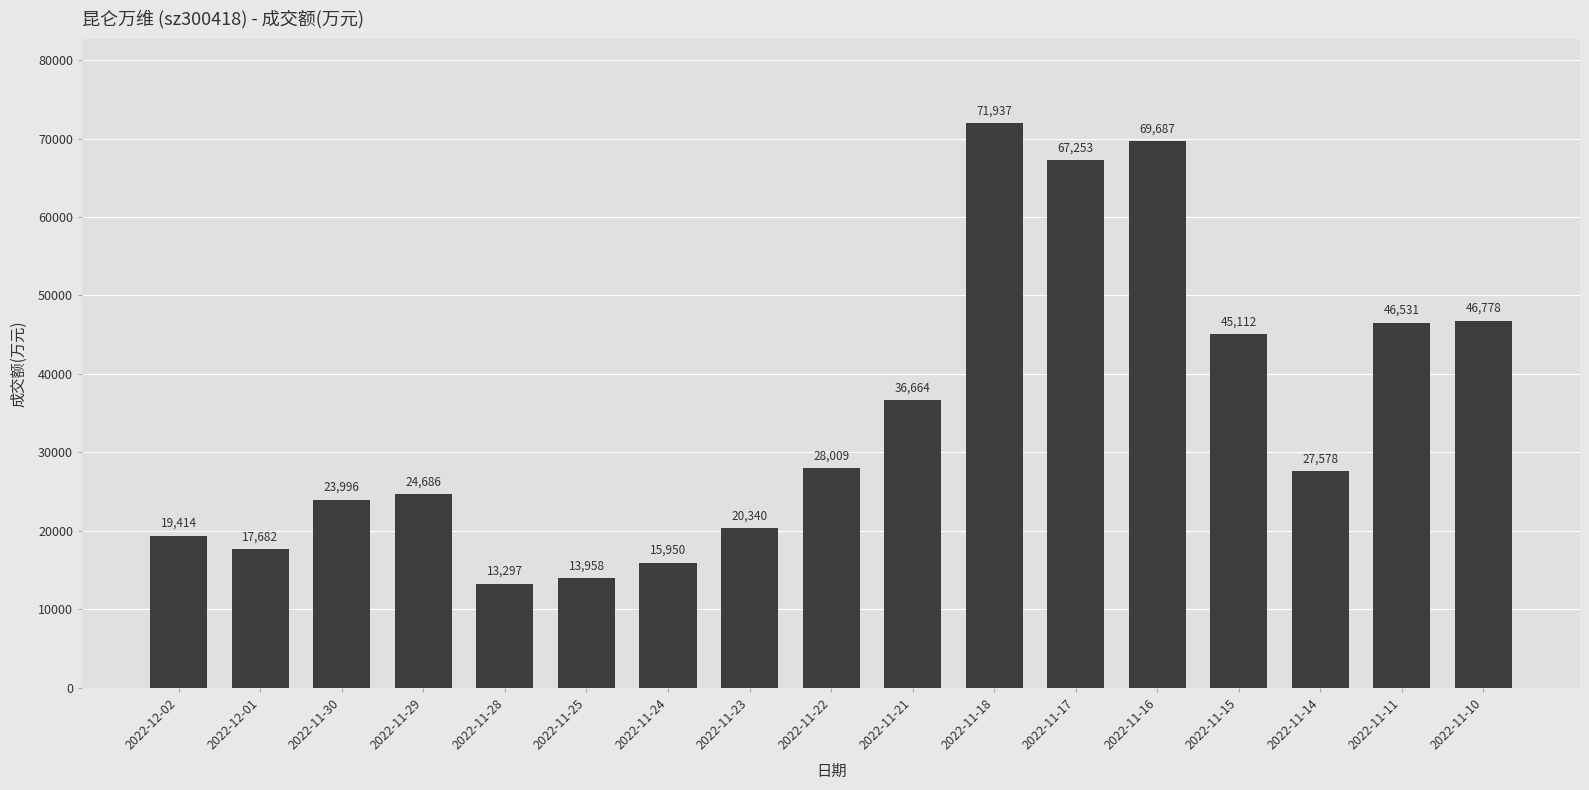

Which category has the lowest value across all series?

2022-11-28